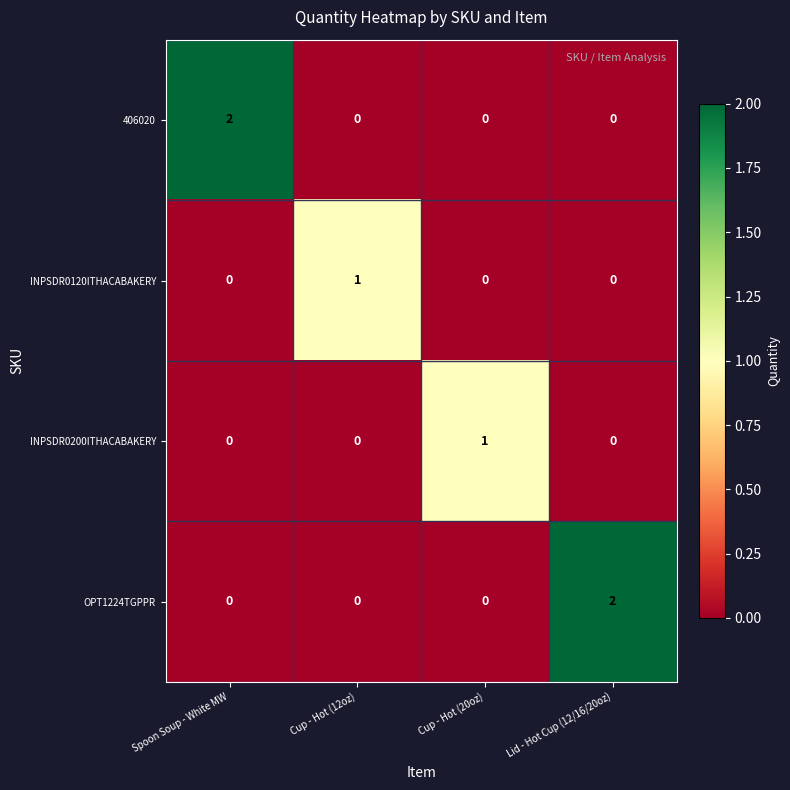

How many categories are shown in the chart?

4